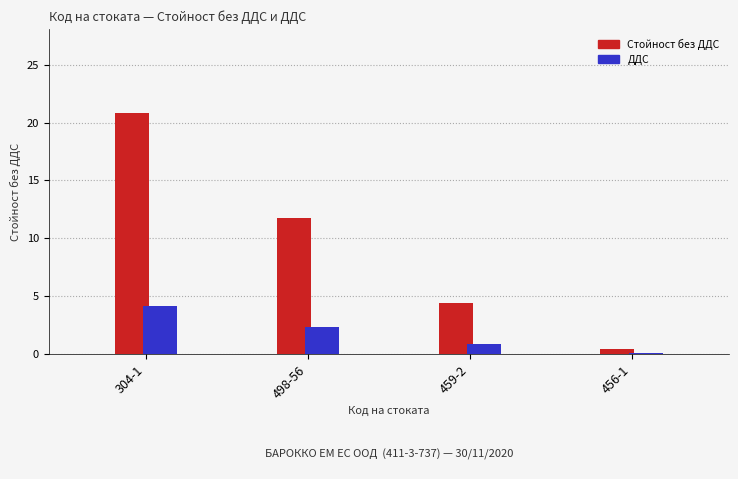

The Стойност без ДДС series shows 0.4 at 456-1. True or false?

True